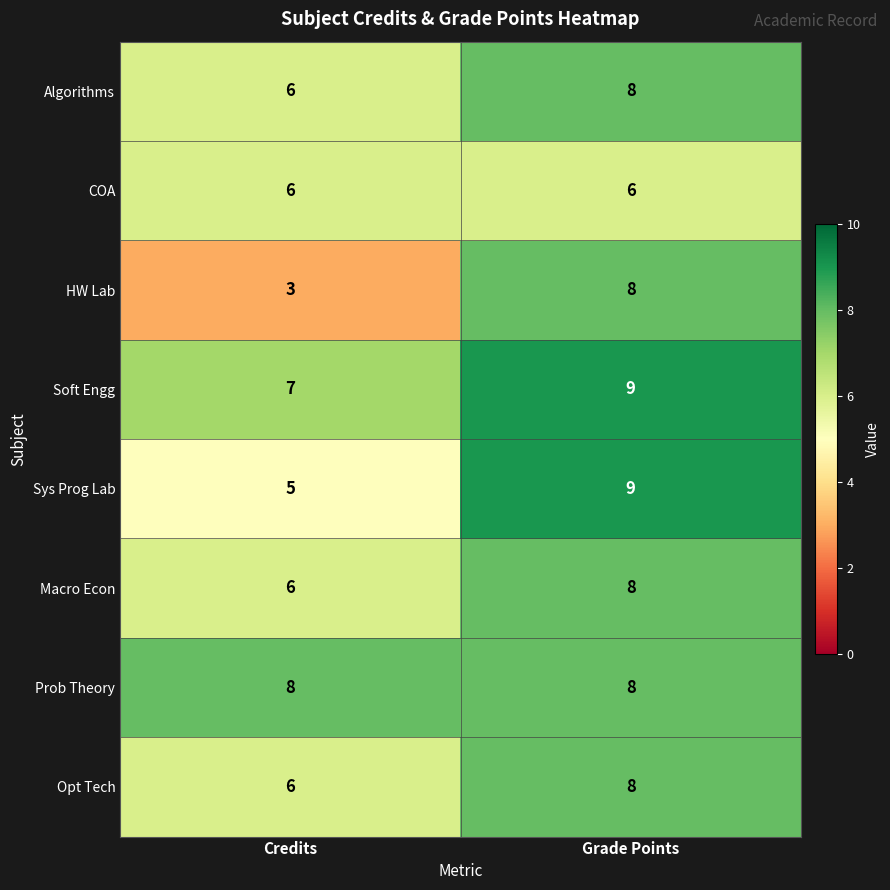

Rank the categories by HW Lab value from highest to lowest.

Grade Points, Credits